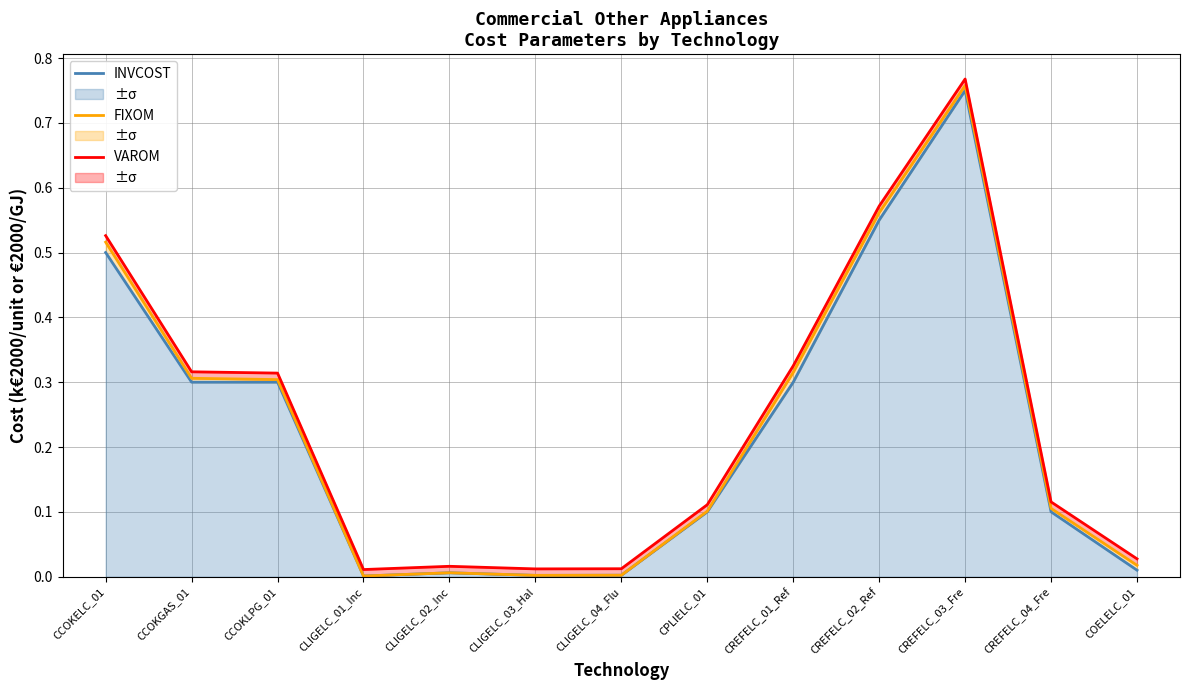

At which category is the sum across all series the highest?

CREFELC_03_Fre